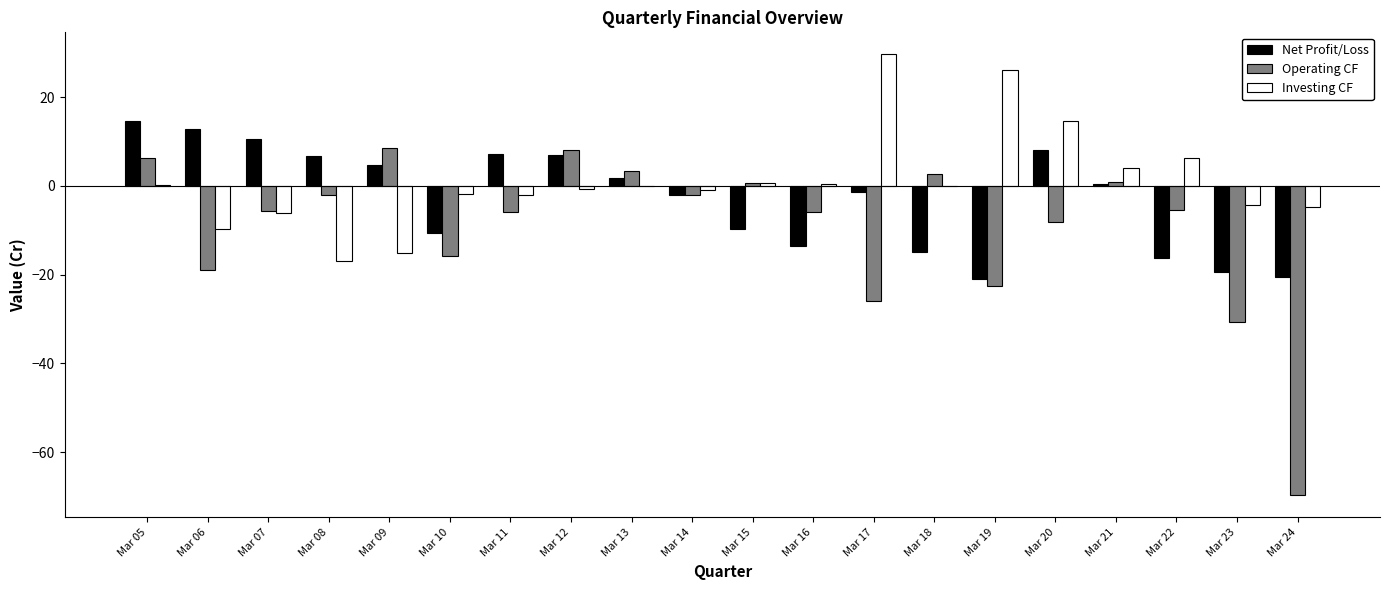

Read the Operating CF value at Mar 23.

-30.6